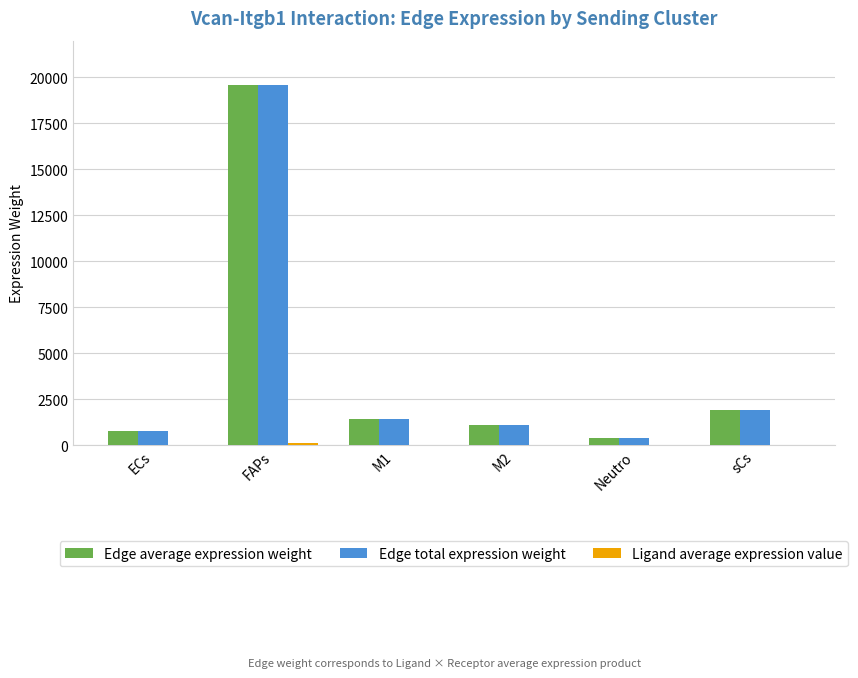

What is the greatest value displayed?

19576.7